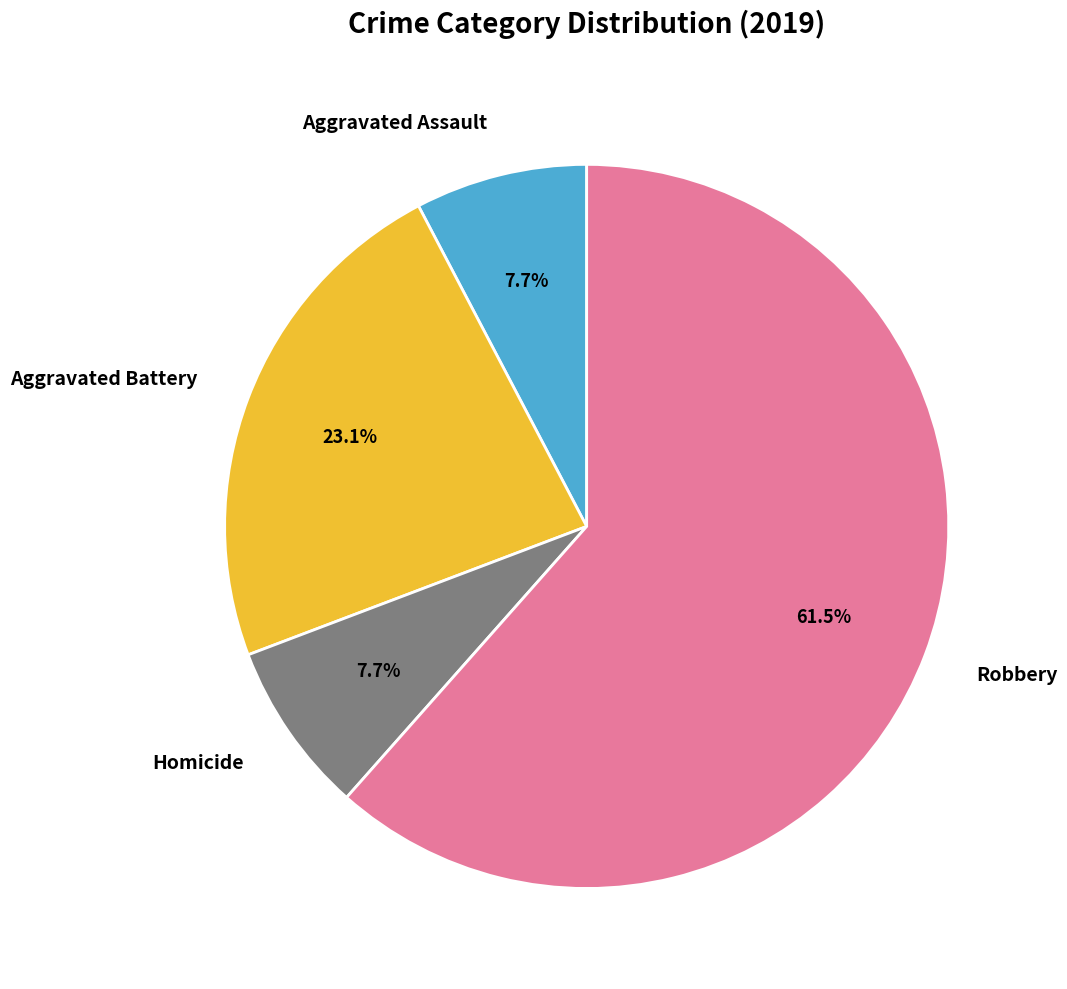

Does Aggravated Battery represent more than half of the total?

No